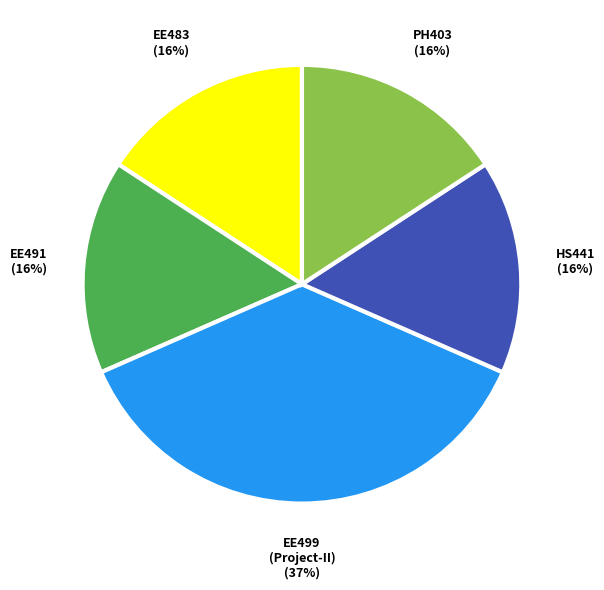

To the nearest percent, what is the average slice percentage?

20%